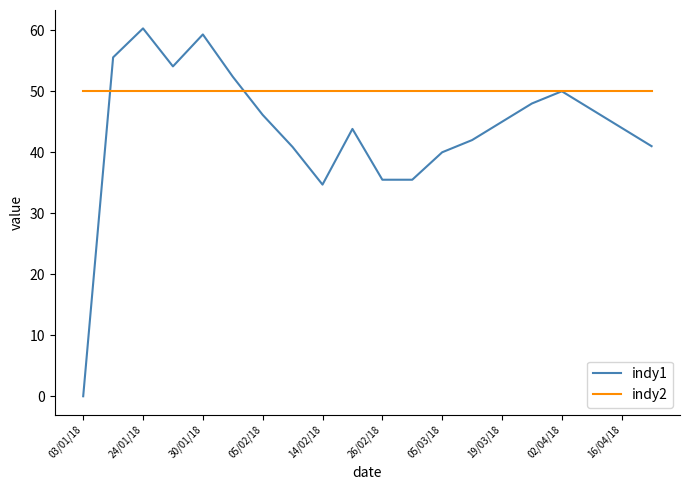

Rank the series by their maximum value, from lowest to highest.

indy2, indy1